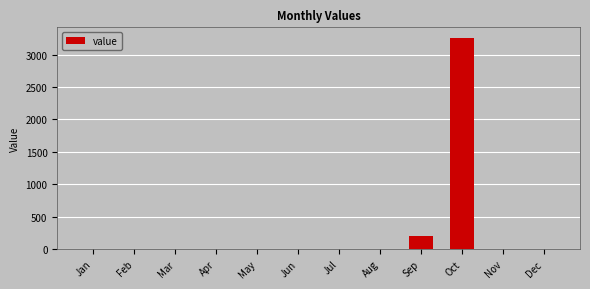

The value at Sep is 203.0. True or false?

True